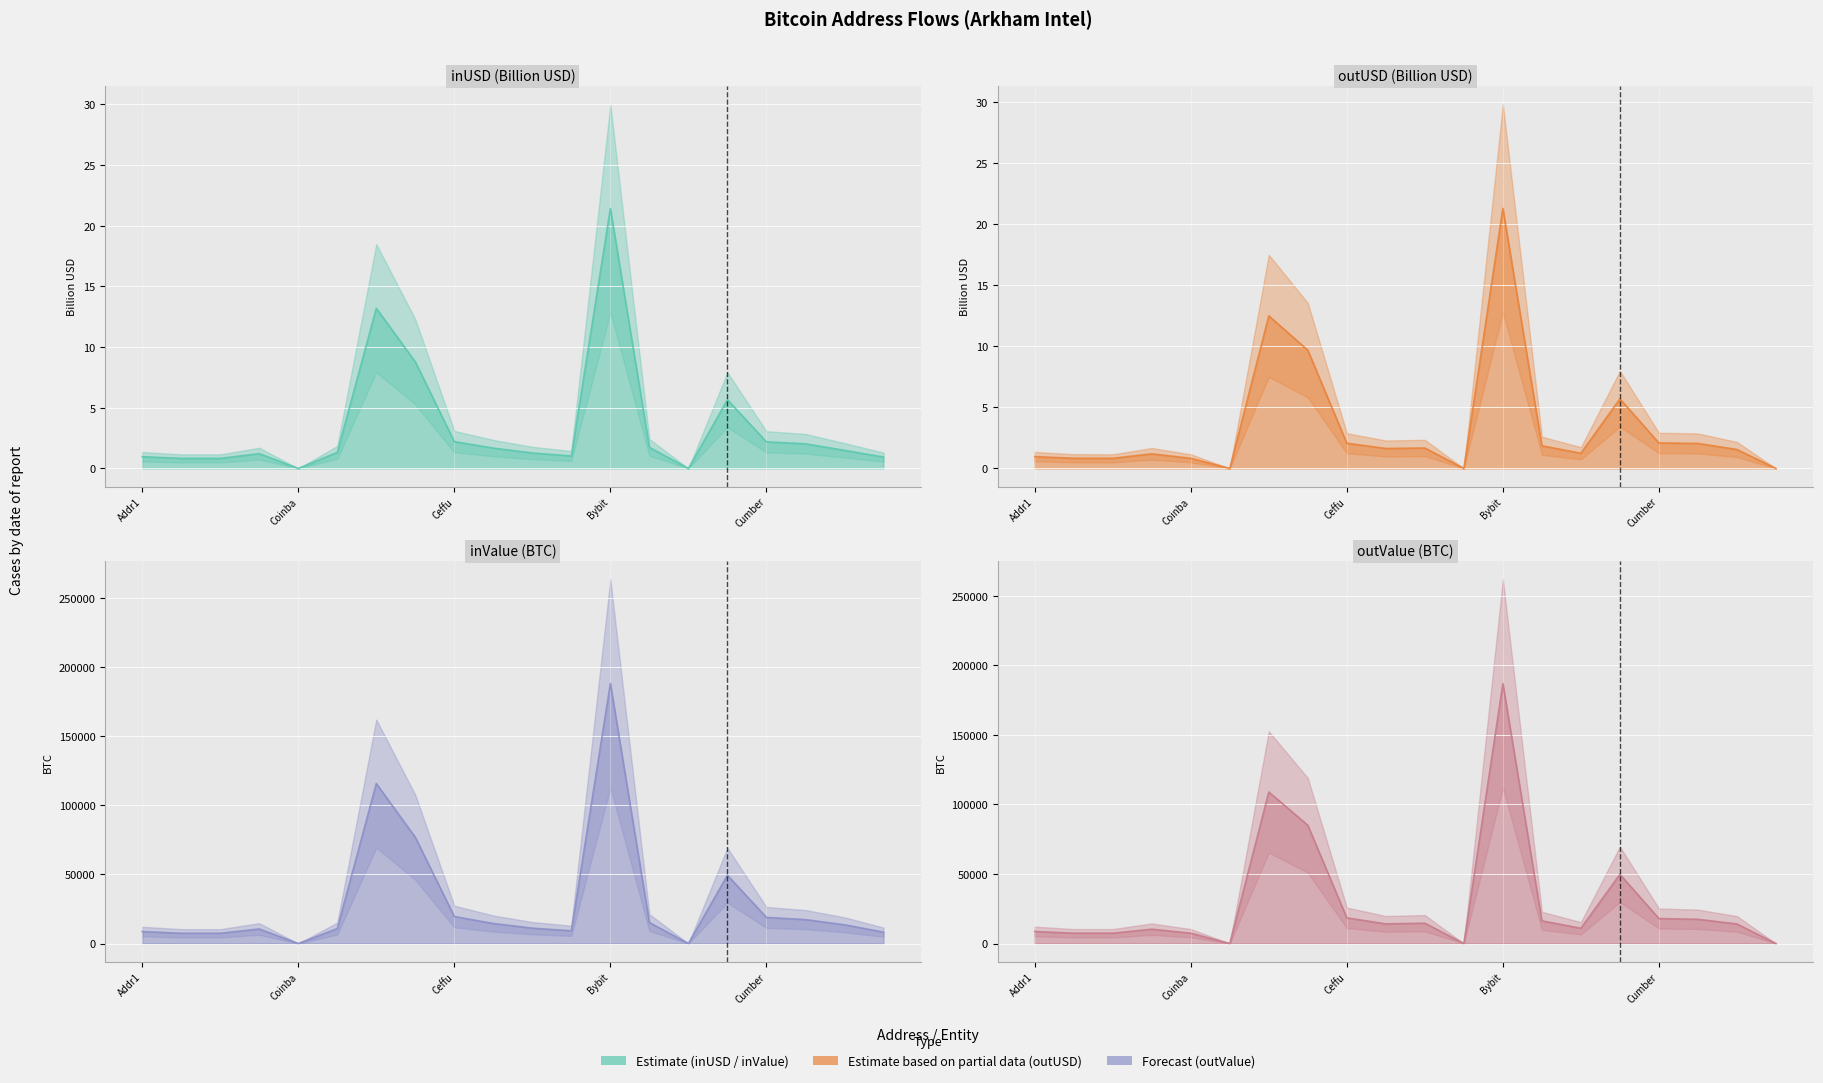

What is the total value across all series at Bybit?

375211.5